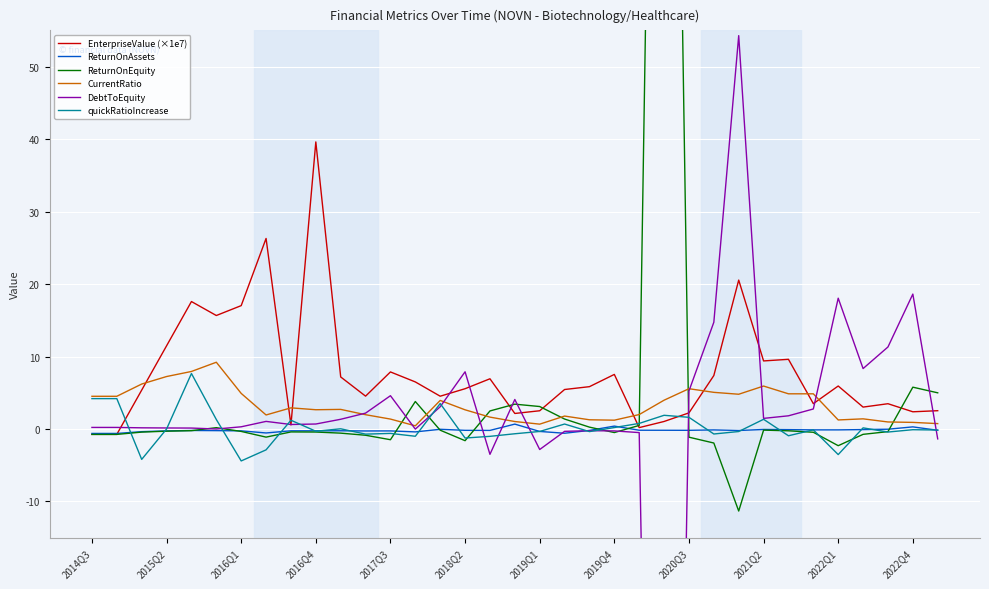

True or false: ReturnOnEquity and EnterpriseValue (×1e7) cross at least once.

True